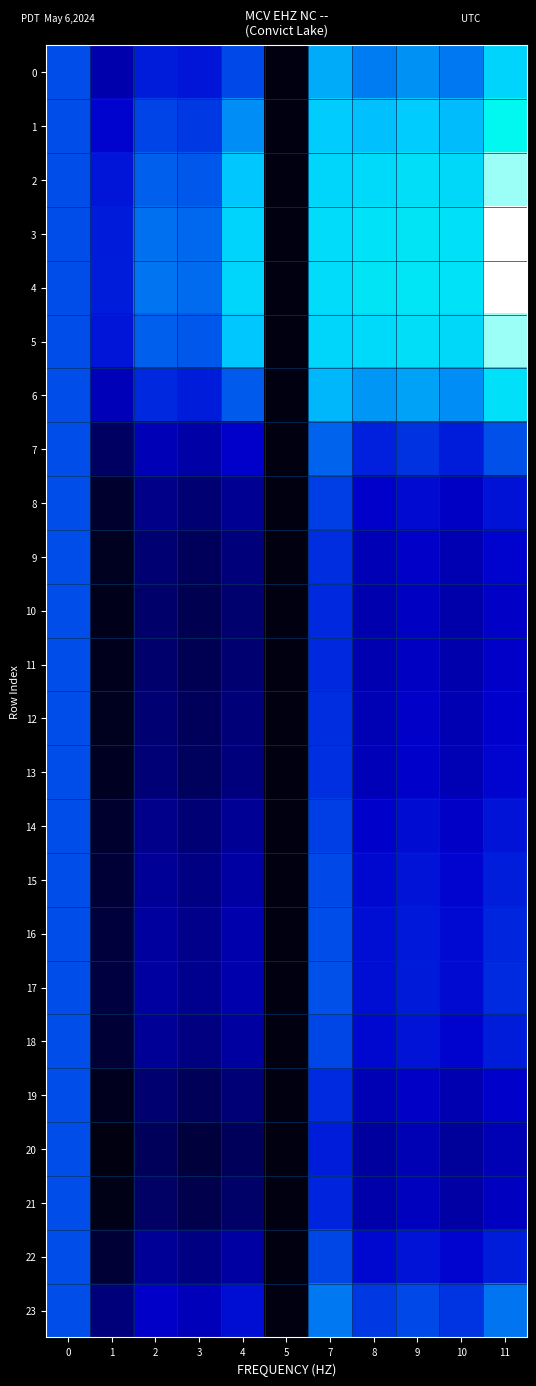

At 9, list the series in order from largest to smallest.

4, 3, 5, 2, 1, 6, 0, 23, 7, 17, 16, 15, 22, 18, 14, 8, 13, 9, 12, 19, 11, 10, 21, 20